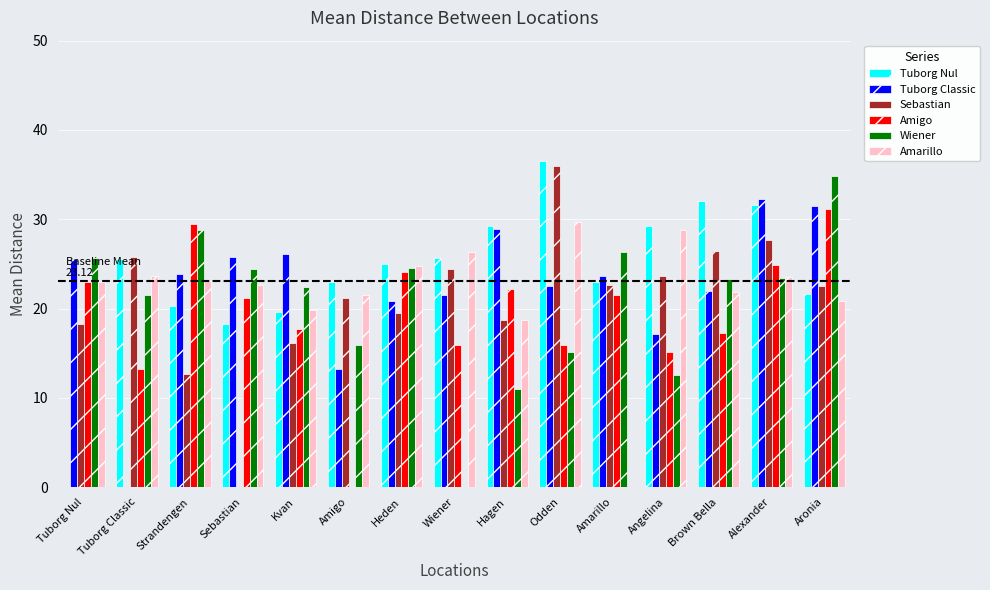

The Wiener series shows 7.2 at Kvan. True or false?

False